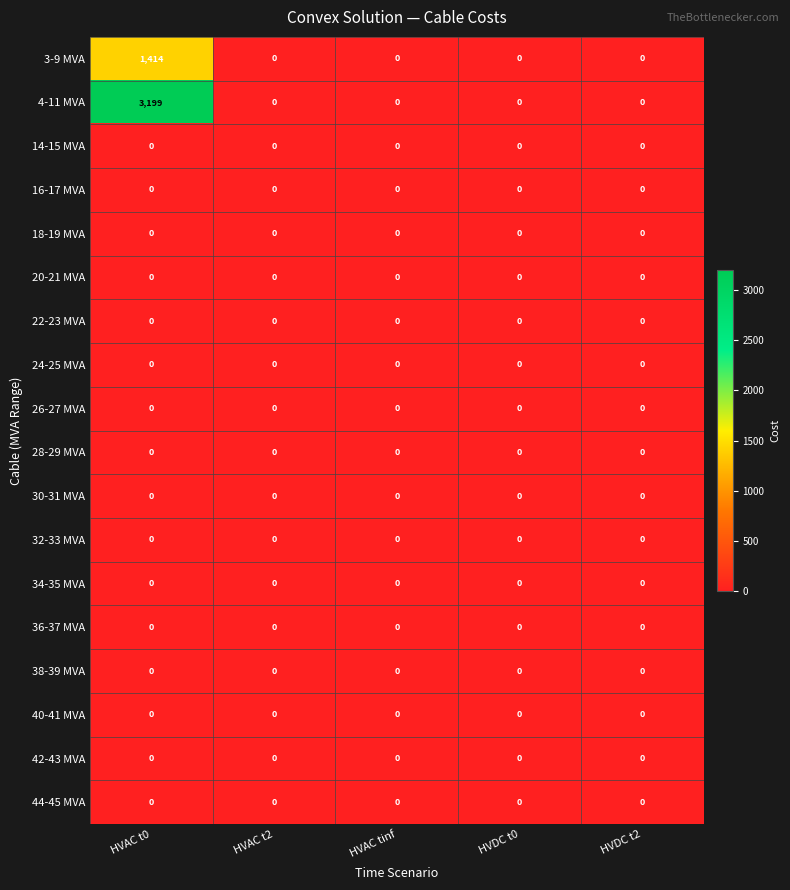

At which category is the sum across all series the highest?

HVAC t0